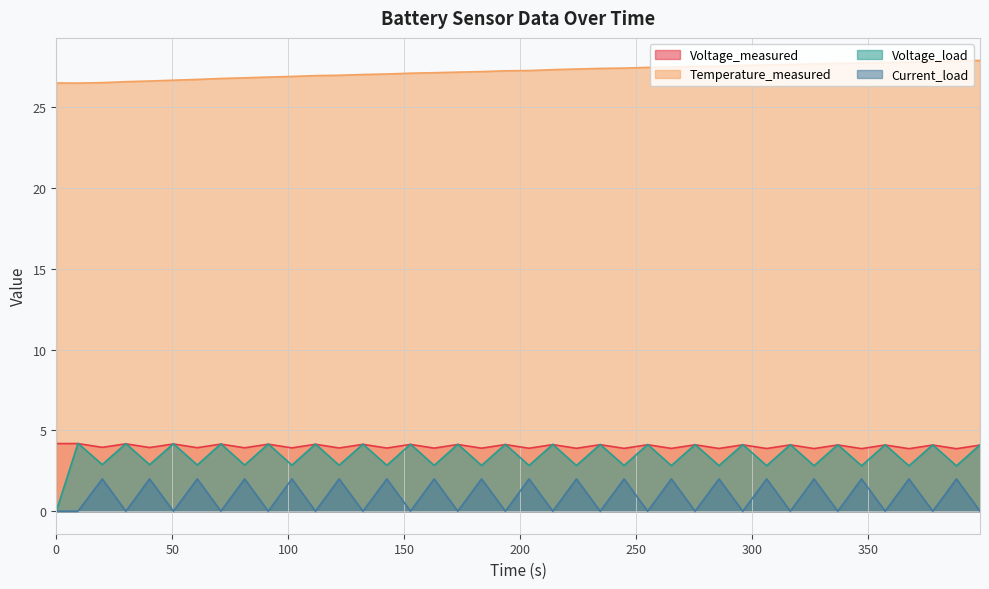

Reading left to right, extract all data points from this chart.

Voltage_measured: 4.2	4.2	4.0	4.2	3.9	4.2	3.9	4.2	3.9	4.1	3.9	4.1	3.9	4.1	3.9	4.1	3.9	4.1	3.9	4.1	3.9	4.1	3.9	4.1	3.9	4.1	3.9	4.1	3.9	4.1	3.9	4.1	3.9	4.1	3.9	4.1	3.9	4.1	3.9	4.1
Temperature_measured: 26.5	26.5	26.5	26.6	26.6	26.7	26.7	26.8	26.8	26.9	26.9	27.0	27.0	27.0	27.1	27.1	27.2	27.2	27.2	27.3	27.3	27.3	27.4	27.4	27.4	27.5	27.5	27.5	27.6	27.6	27.6	27.7	27.7	27.7	27.7	27.8	27.8	27.9	27.9	27.9
Voltage_load: 0.0	4.2	2.9	4.2	2.9	4.2	2.9	4.2	2.9	4.2	2.8	4.2	2.8	4.2	2.8	4.1	2.8	4.1	2.8	4.1	2.8	4.1	2.8	4.1	2.8	4.1	2.8	4.1	2.8	4.1	2.8	4.1	2.8	4.1	2.8	4.1	2.8	4.1	2.8	4.1
Current_load: 0.0	0.0	2.0	0.0	2.0	0.0	2.0	0.0	2.0	0.0	2.0	0.0	2.0	0.0	2.0	0.0	2.0	0.0	2.0	0.0	2.0	0.0	2.0	0.0	2.0	0.0	2.0	0.0	2.0	0.0	2.0	0.0	2.0	0.0	2.0	0.0	2.0	0.0	2.0	0.0